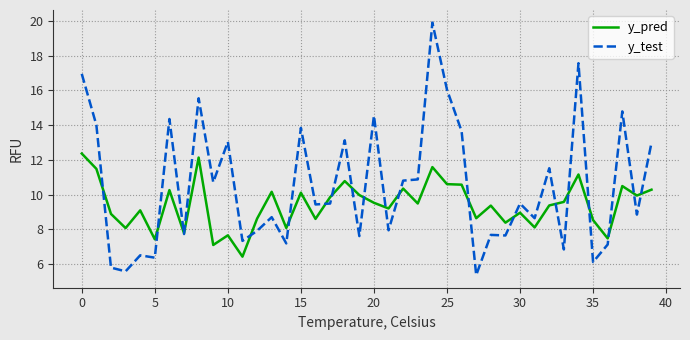

Rank the series by their maximum value, from highest to lowest.

y_test, y_pred